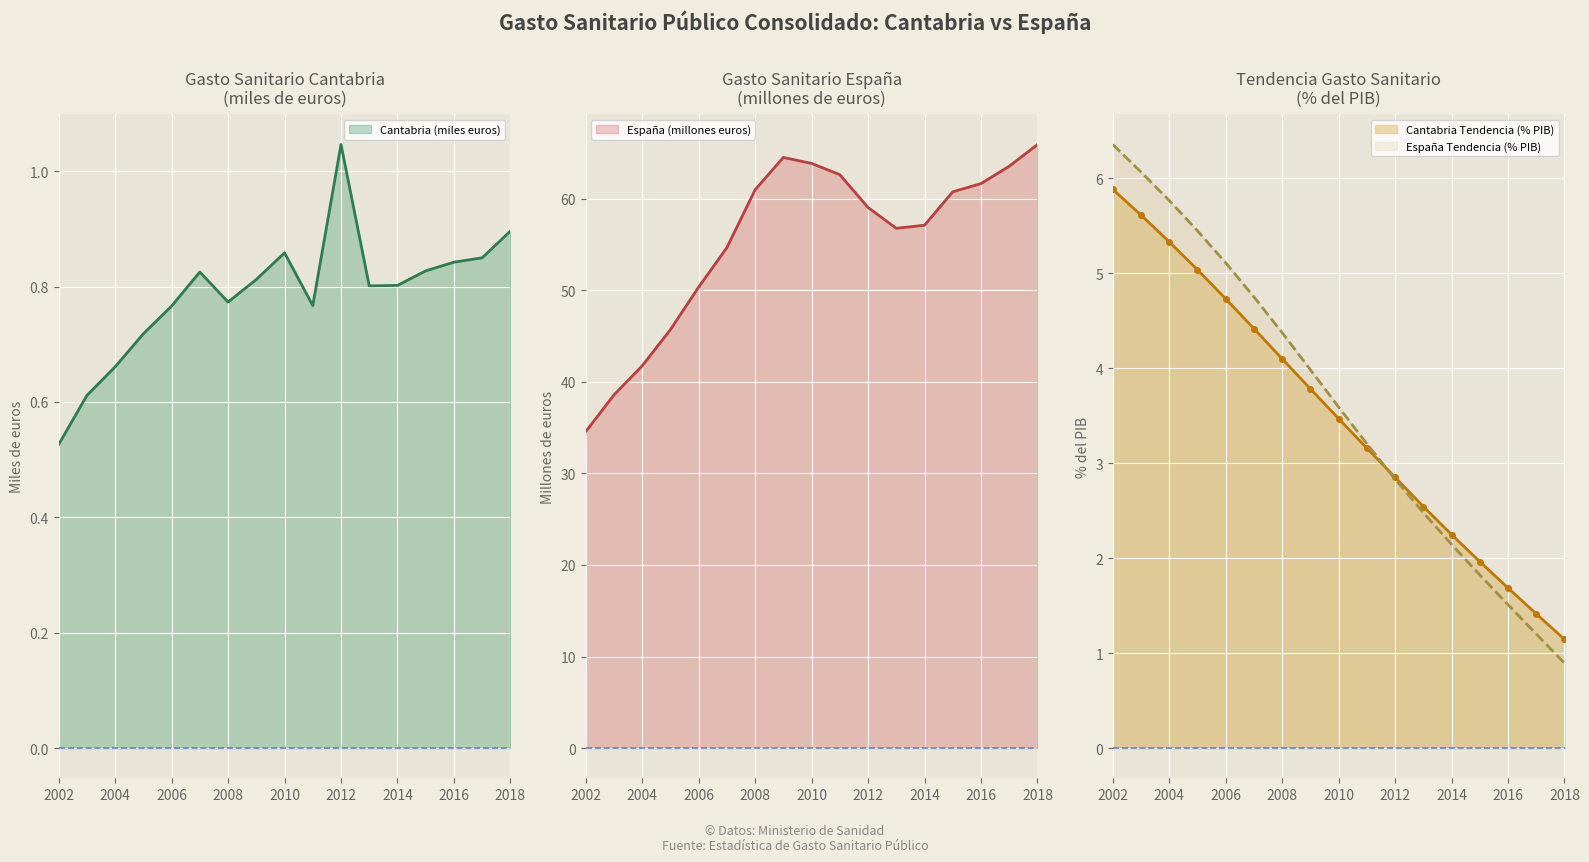

What is the difference between the highest and lowest values at 2004?

41.1